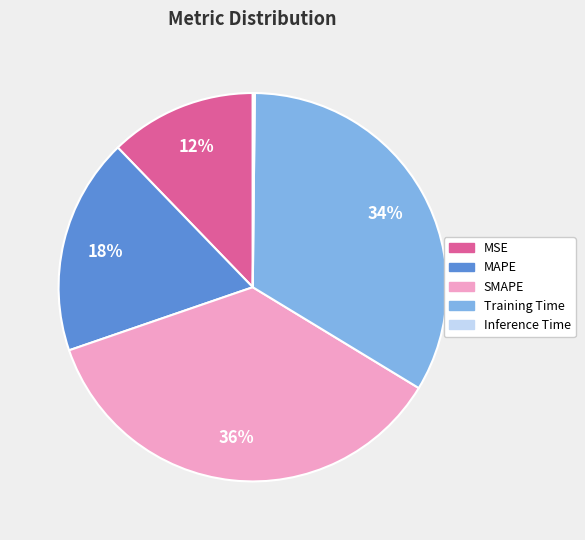

Does Training Time account for over 50% of the chart?

No